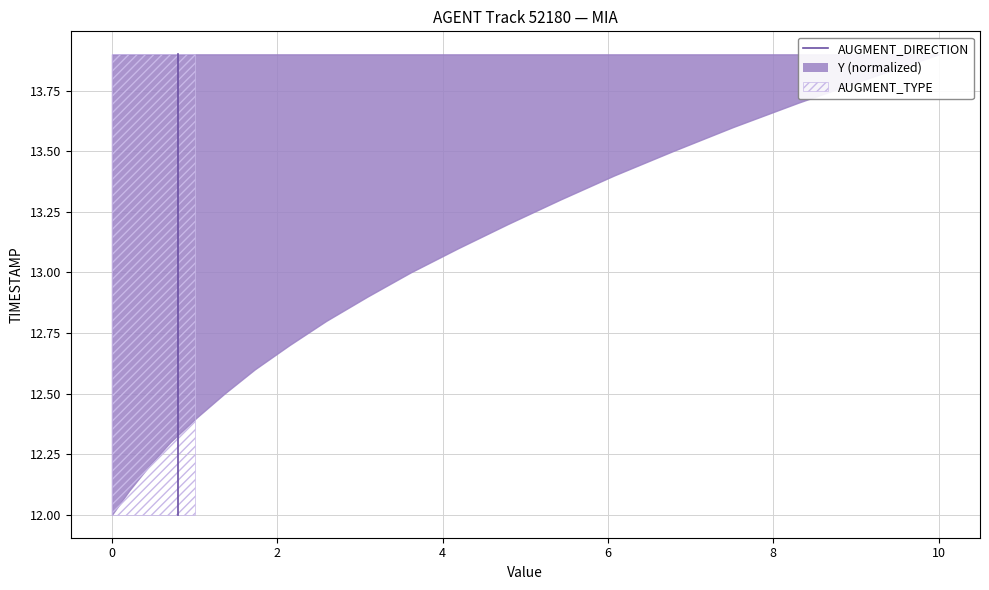

What is the difference between the maximum and minimum values?

1.9